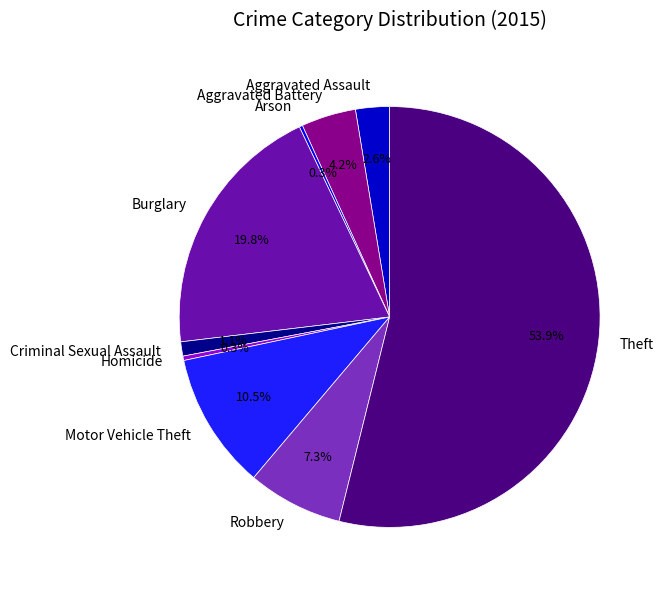

To the nearest percent, what is the difference between the largest and smallest slice percentages?

54%